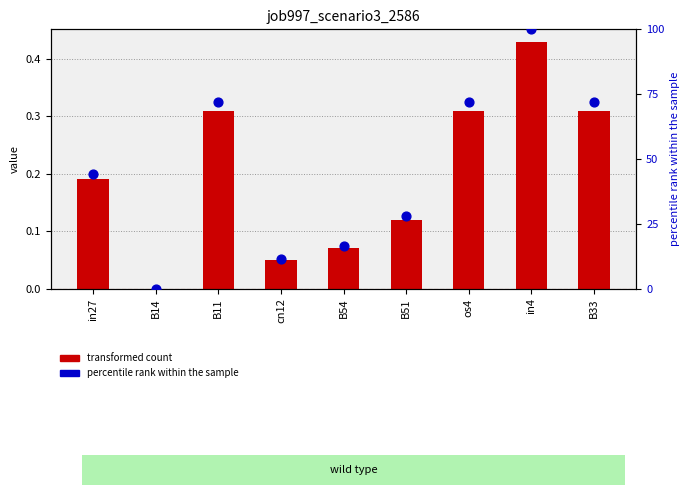

Which series has the widest spread of Y values?

percentile rank within sample